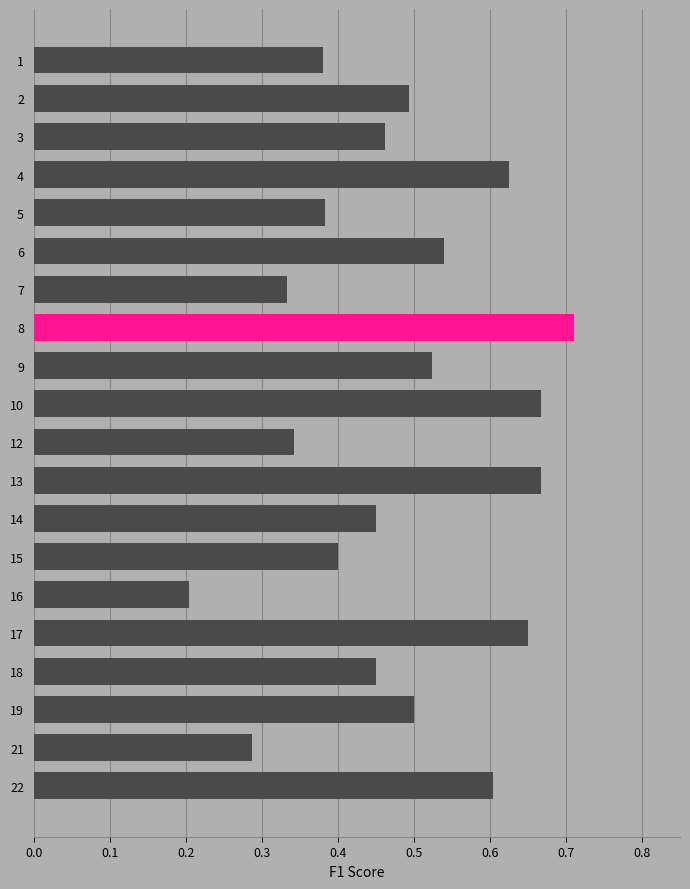

Which label corresponds to the largest value in the chart?

8